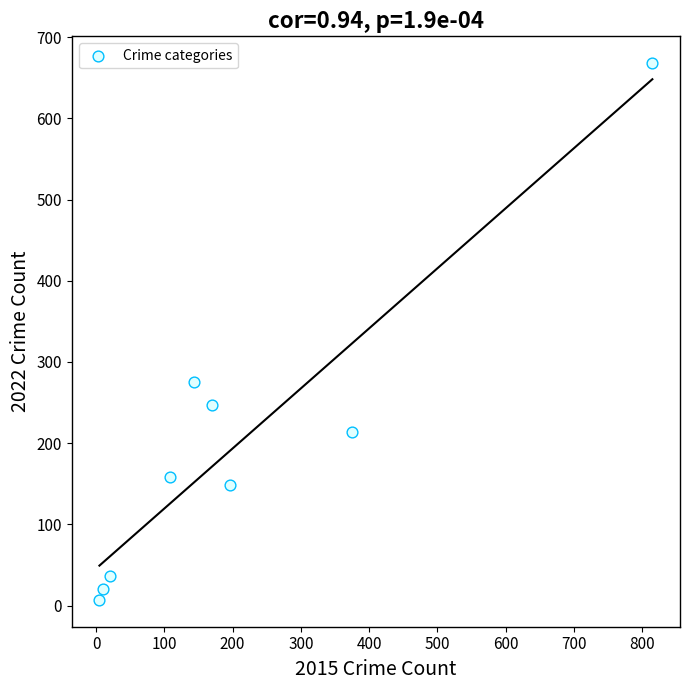

What is the range of Y values (max minus min)?

661